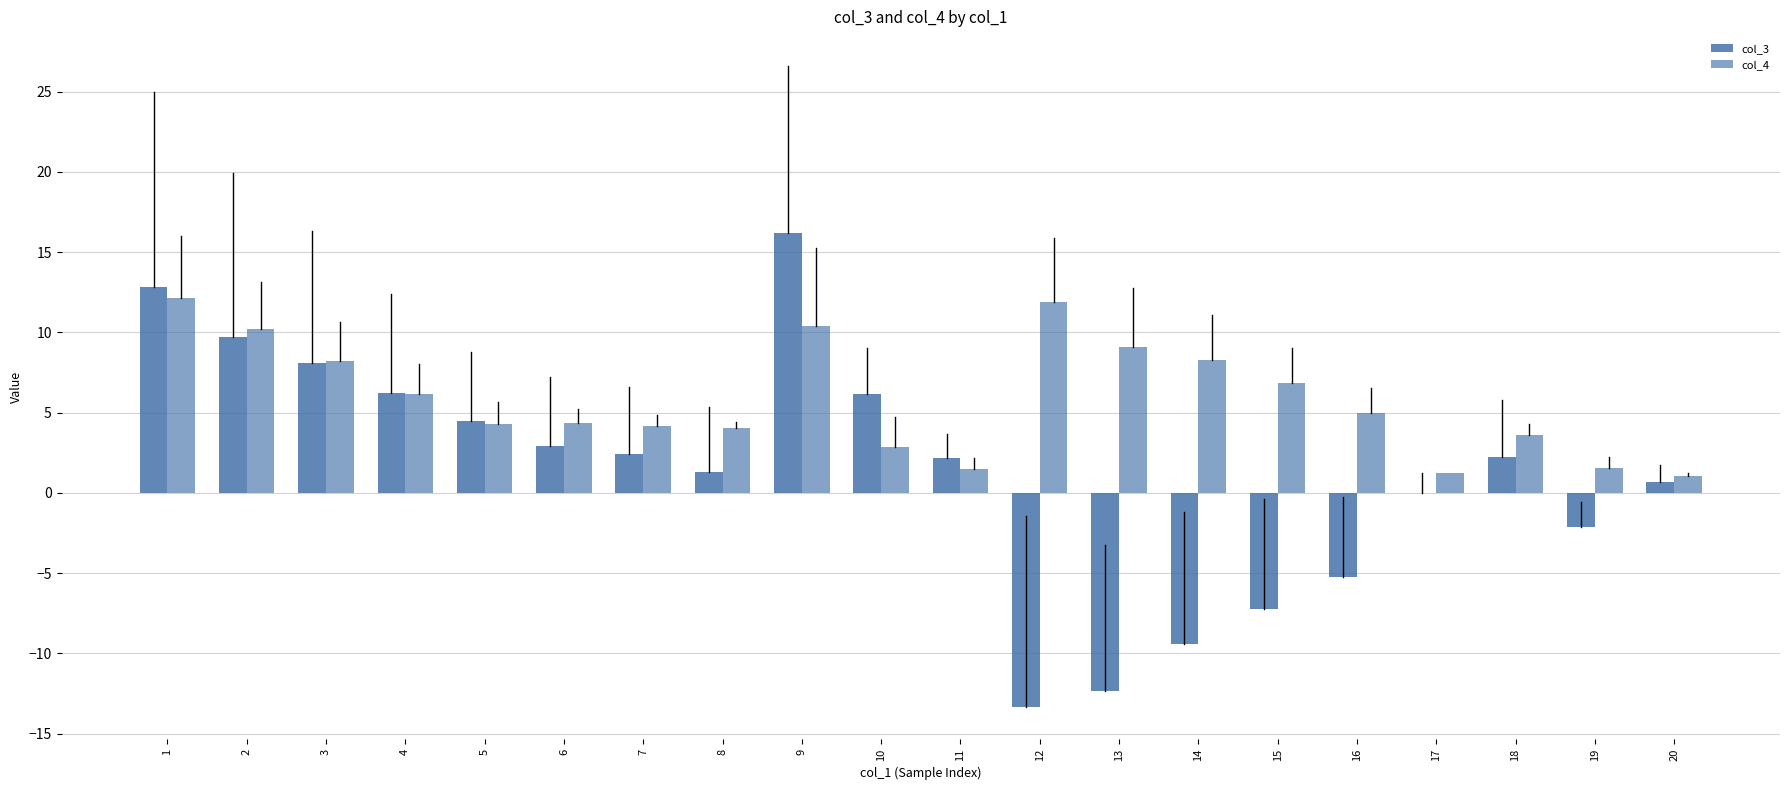

Count the number of categories in the chart.

20